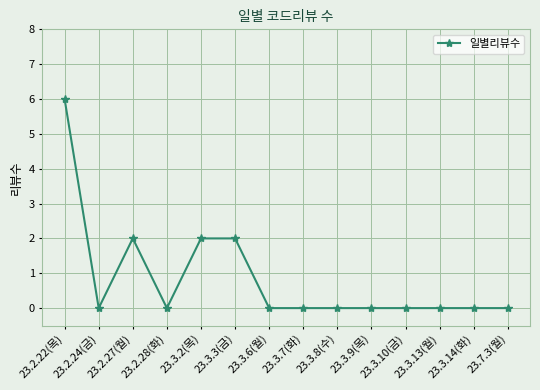

What position from the right is 23.3.7(화)?

7